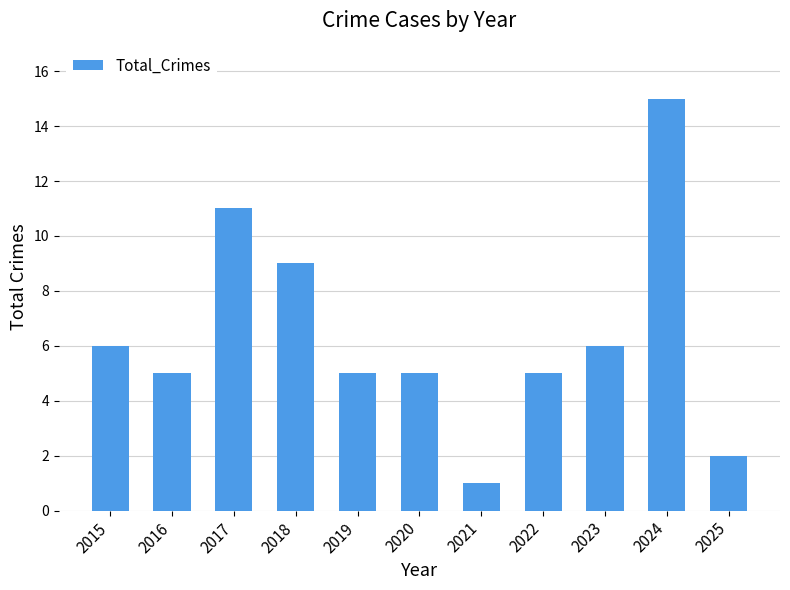

The value at 2019 is 5. True or false?

True